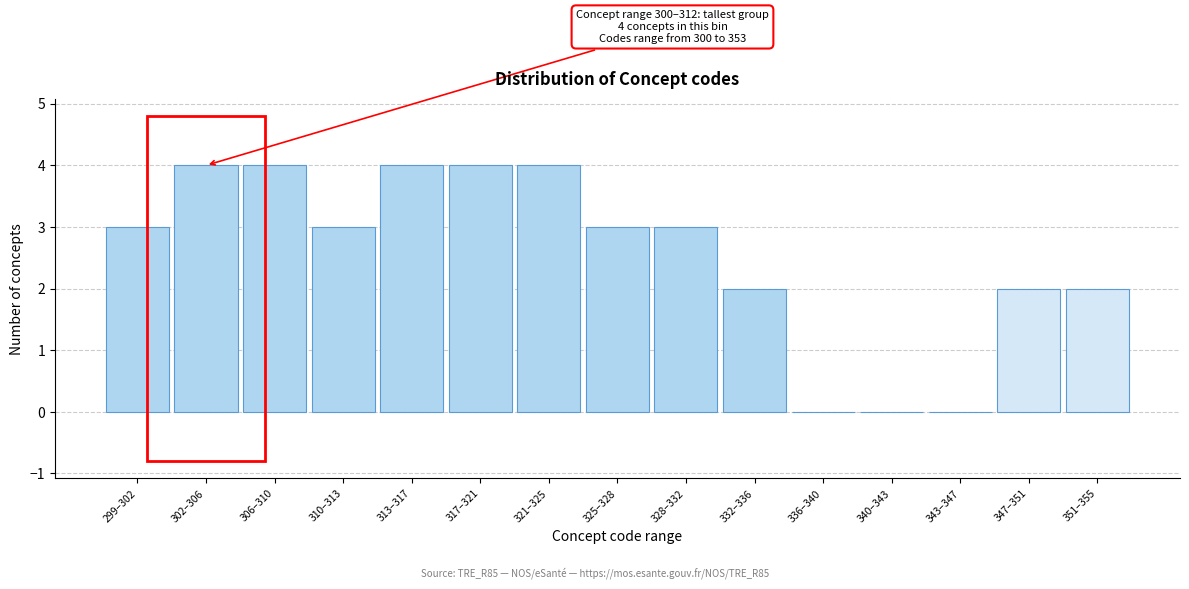

Reading right to left, transcribe all the data shown in this chart.

351–355=2	347–351=2	343–347=0	340–343=0	336–340=0	332–336=2	328–332=3	325–328=3	321–325=4	317–321=4	313–317=4	310–313=3	306–310=4	302–306=4	299–302=3